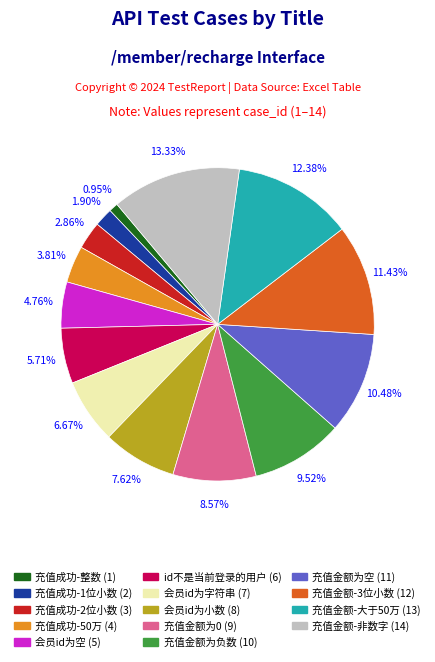

What percentage is NOT represented by 充值金额为空?

89.5%